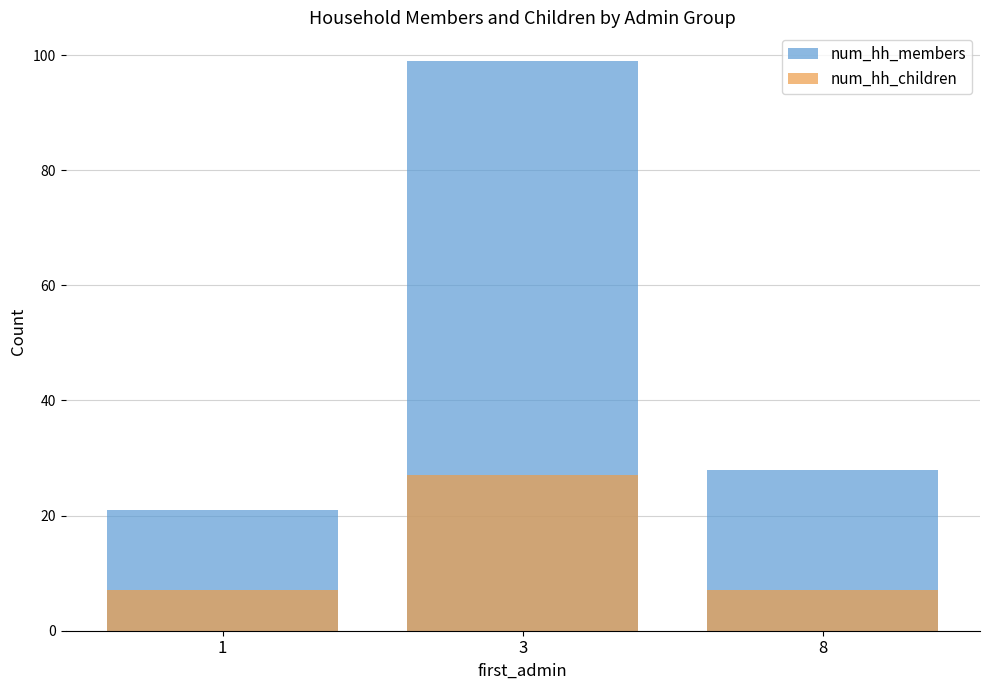

Rank the series by their average value, from lowest to highest.

num_hh_children, num_hh_members